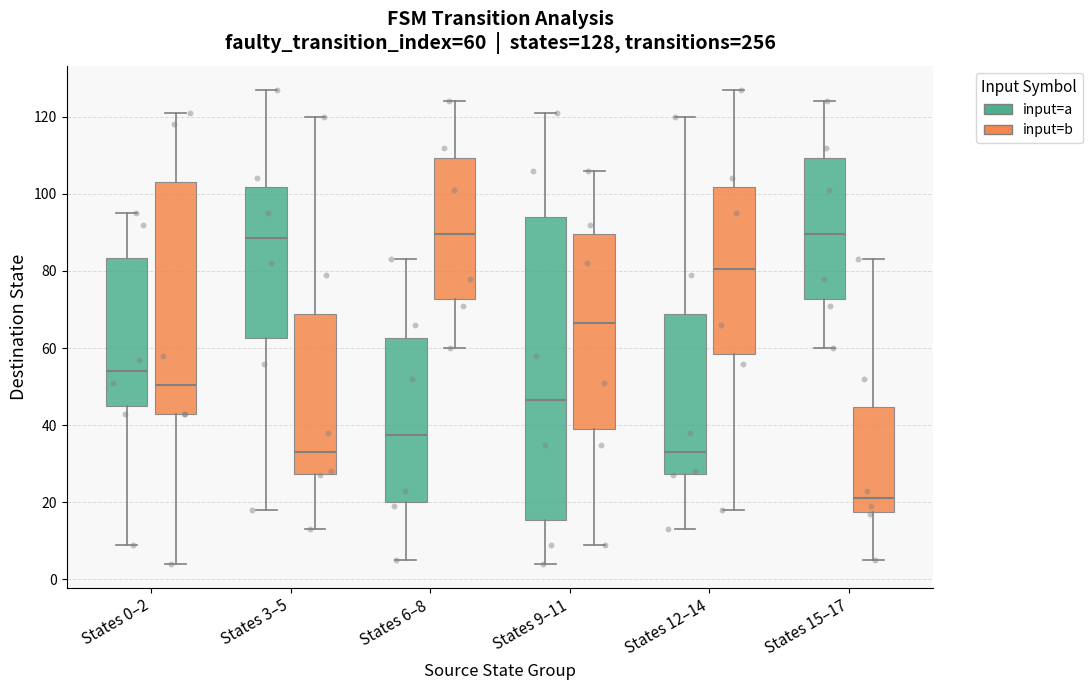

Which box is the tallest, from its lower edge to its upper edge?

States 9–11 (input=a)